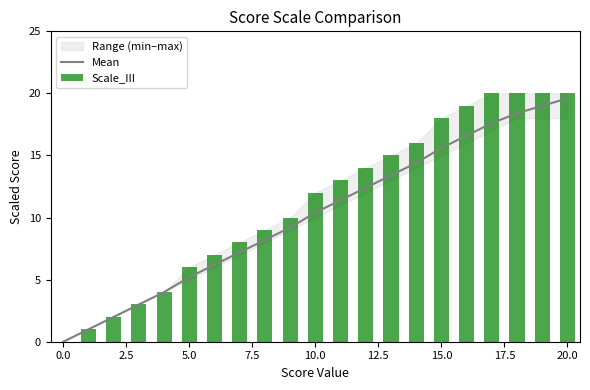

List the series in order of their peak value, lowest first.

Mean, Scale_III